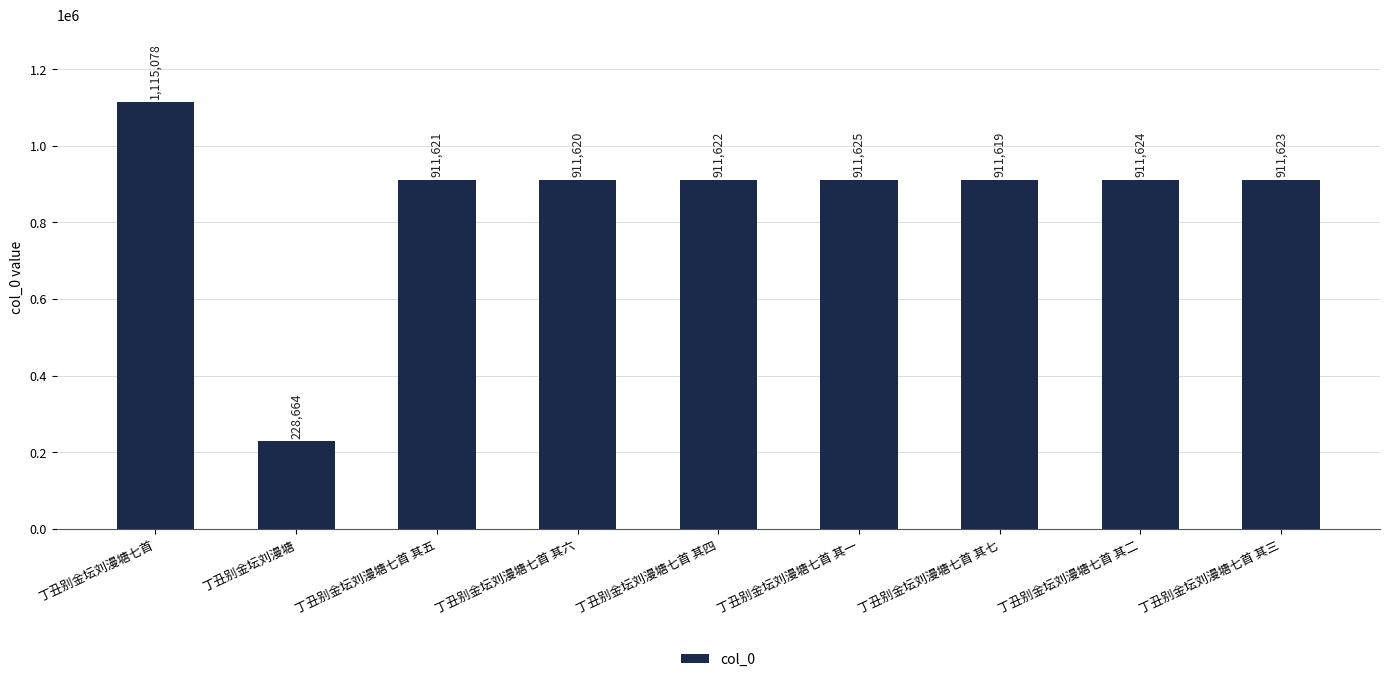

How many distinct data groups are displayed?

1